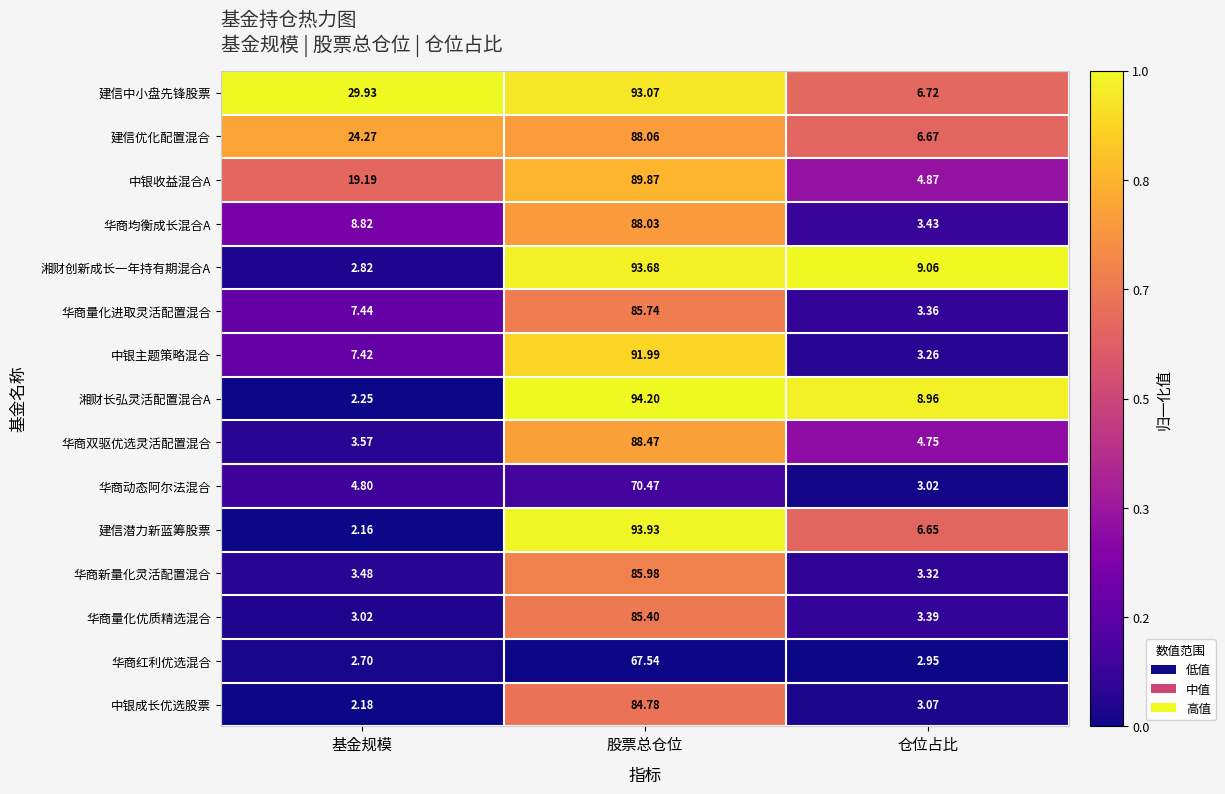

Which series has the widest spread of values?

湘财长弘灵活配置混合A